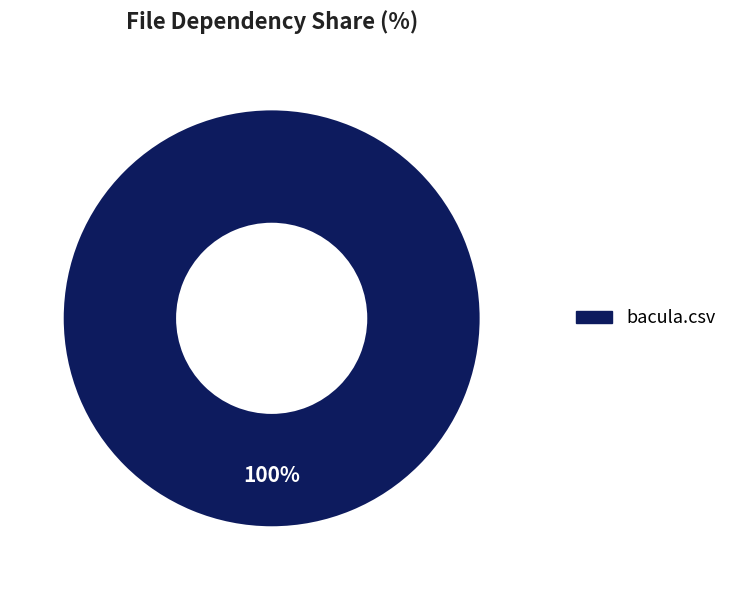

How many slices are in this pie chart?

1